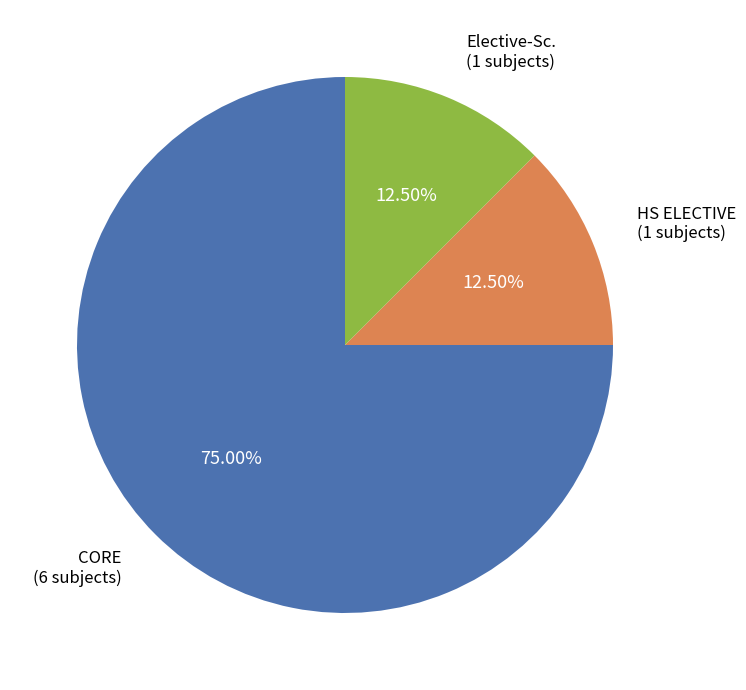

How many slices are in this pie chart?

3